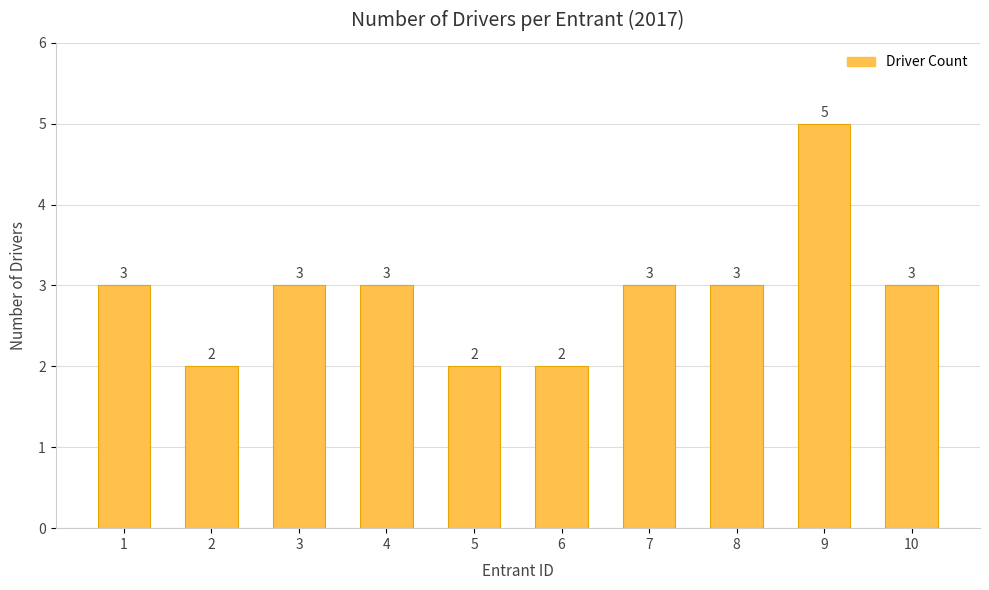

Are the bars horizontal?

No